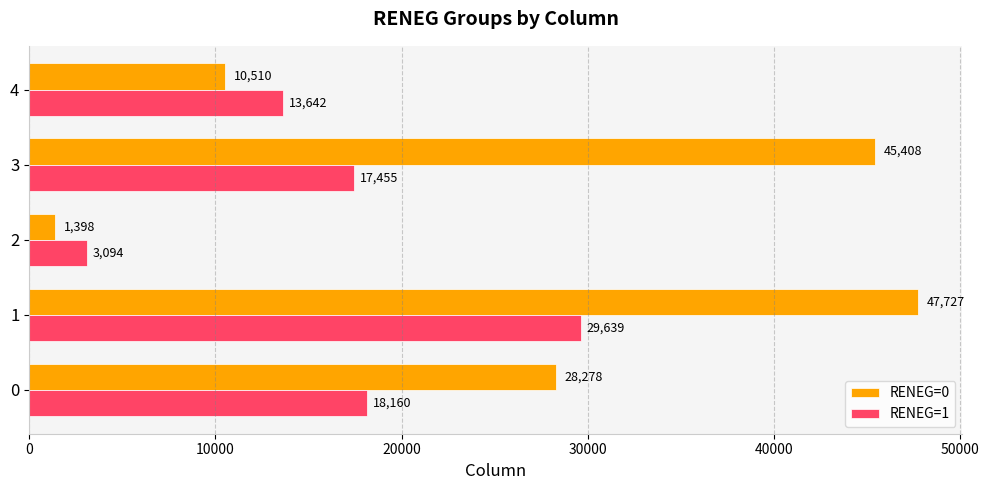

What is the average value of the RENEG=1 series?

16398